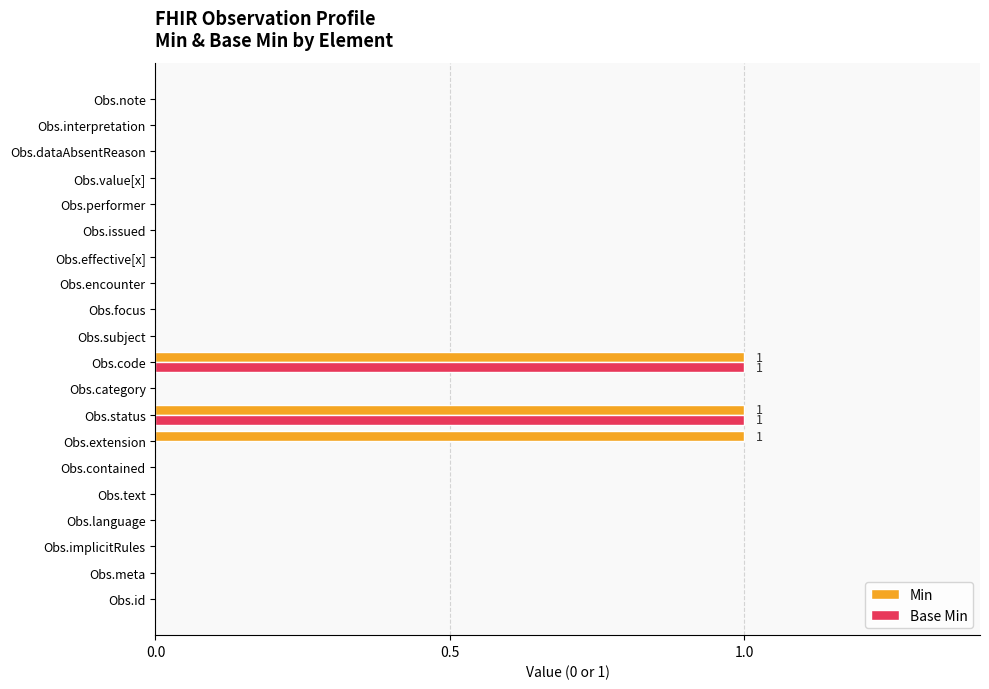

What is the sum of all Min values?

3